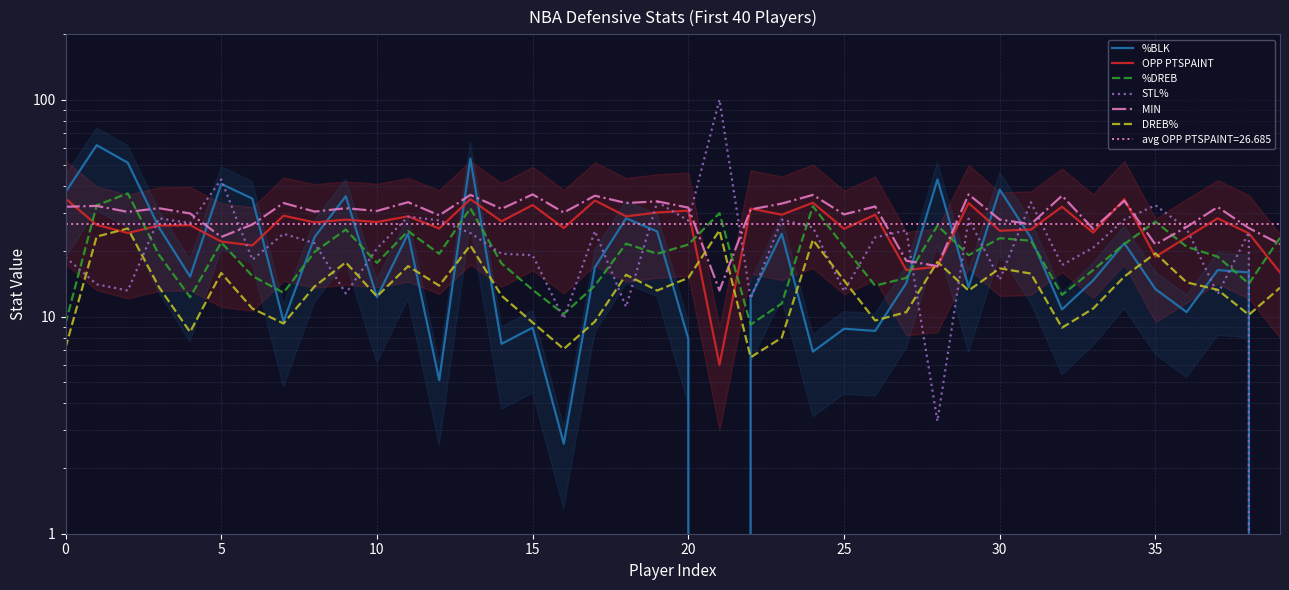

Does the chart display data point markers on the line(s)?

No